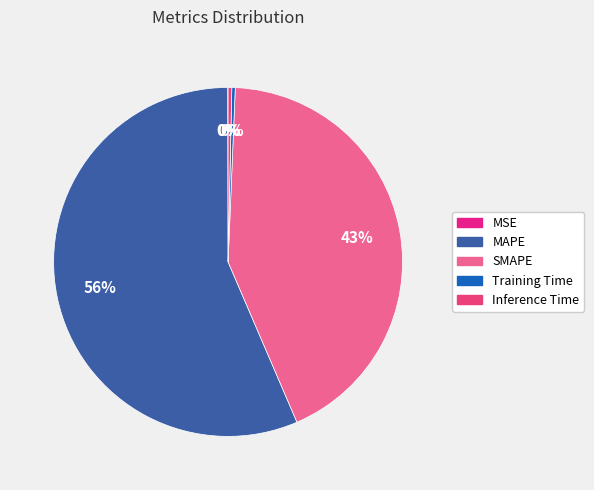

The MAPE slice represents 44% of the pie. True or false?

False